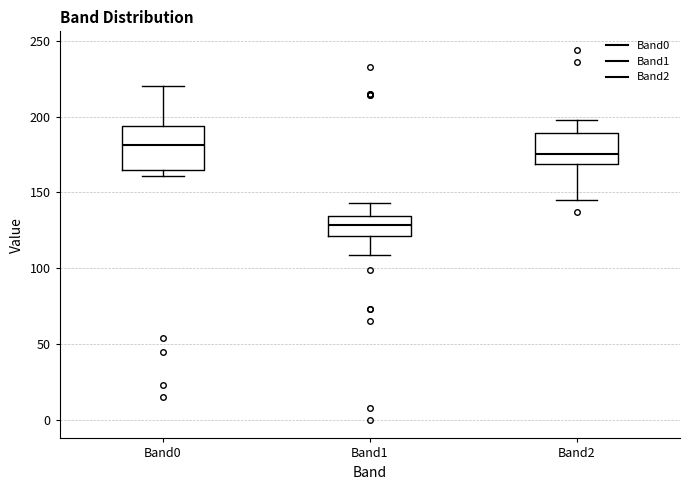

Where does the lower whisker of the box for Band1 end on the y-axis? The values are not printed on the chart, so give them approximately, as read against the axis.

110